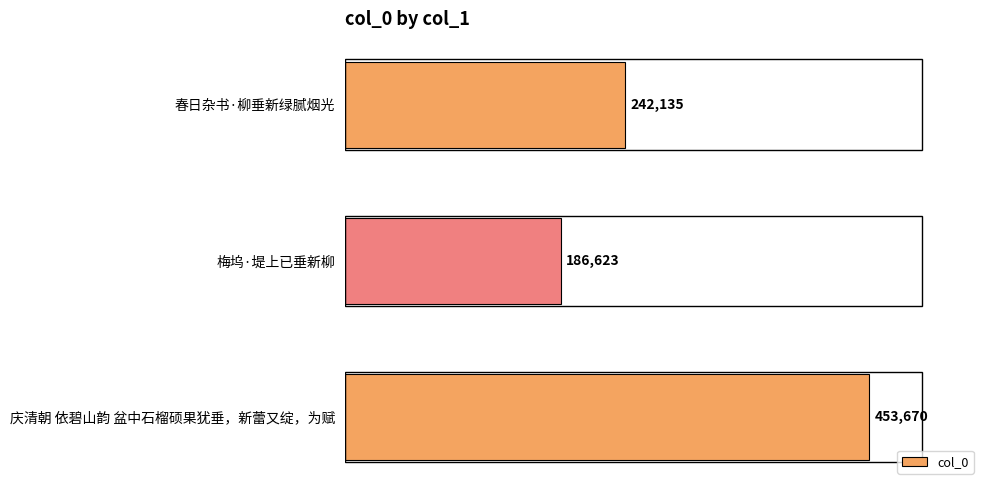

What is the difference between the maximum and minimum values?

267047